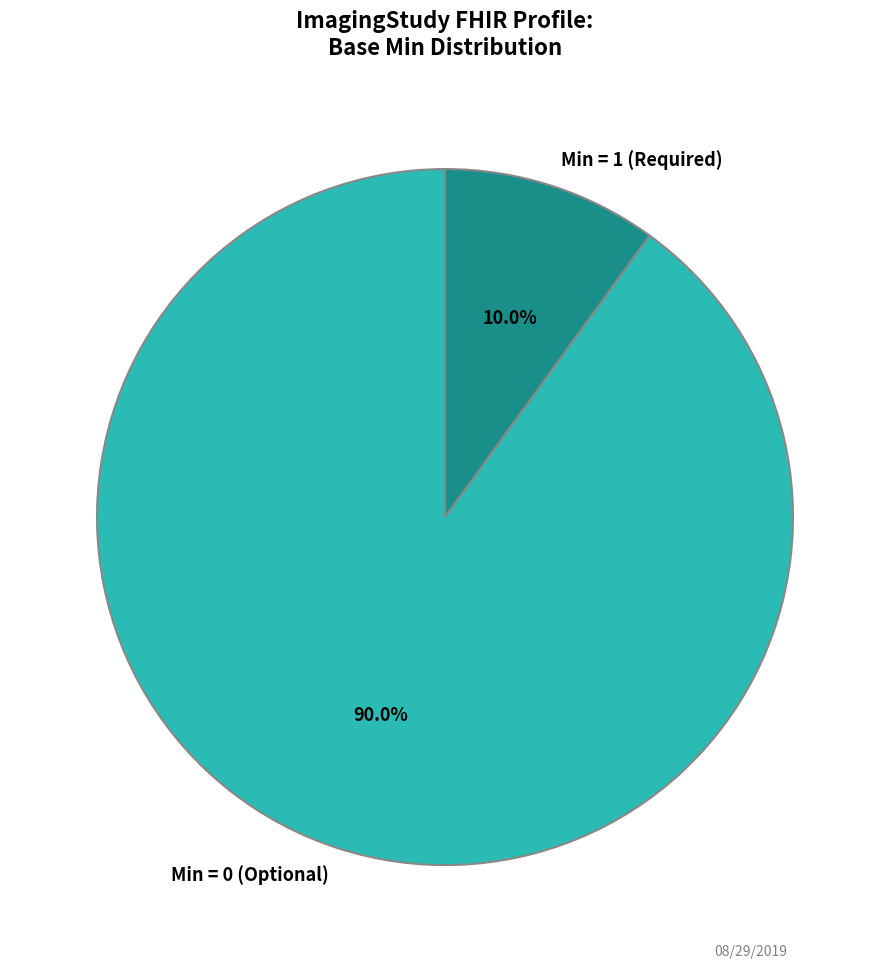

Which slice is the smallest?

Min = 1 (Required)